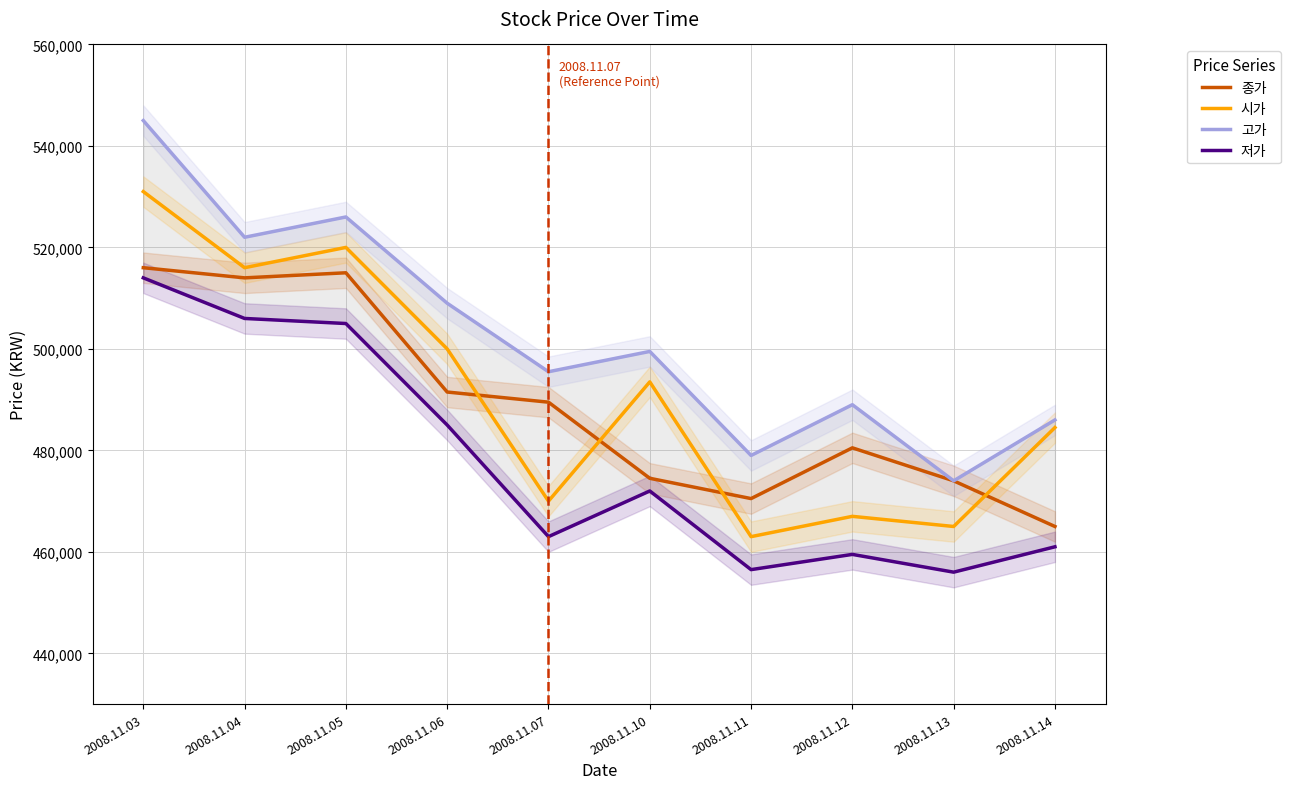

What is the total value across all series at 2008.11.05?

2066000